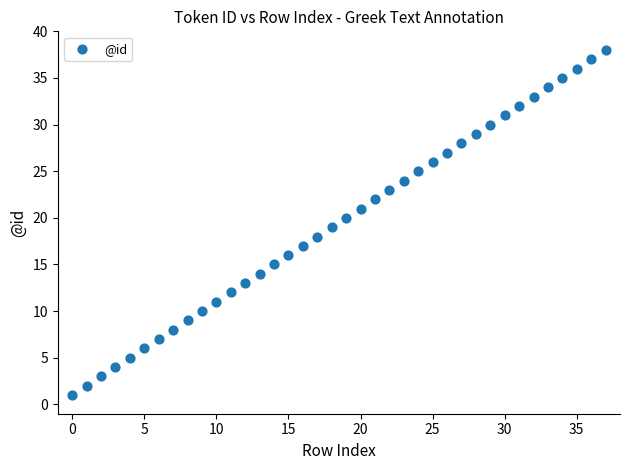

What is the range of Y values (max minus min)?

37